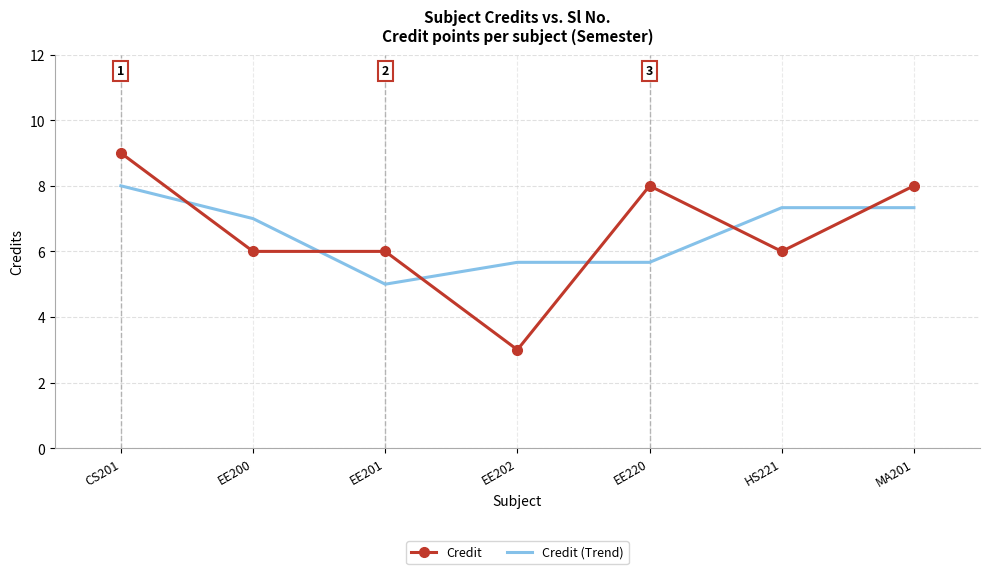

Reading left to right, transcribe all the data shown in this chart.

Credit: CS201=9.0	EE200=6.0	EE201=6.0	EE202=3.0	EE220=8.0	HS221=6.0	MA201=8.0
Credit (Trend): CS201=8.0	EE200=7.0	EE201=5.0	EE202=5.7	EE220=5.7	HS221=7.3	MA201=7.3